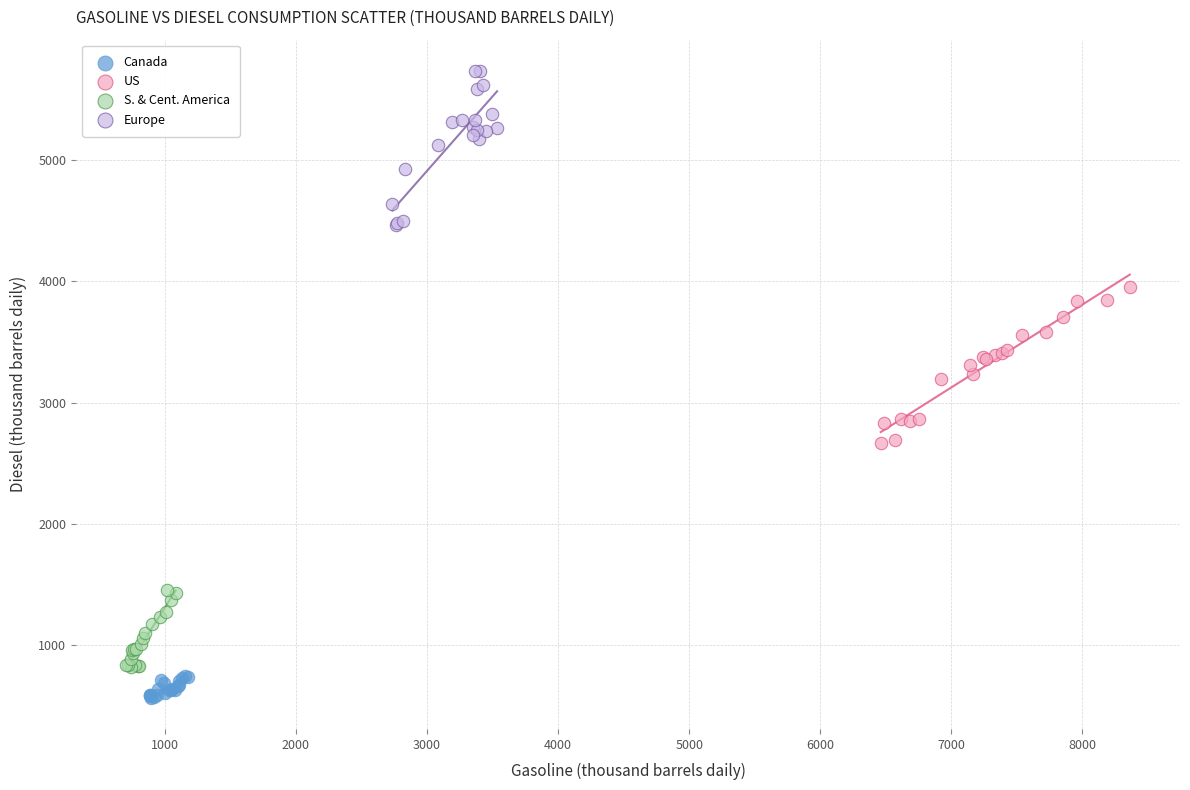

Which series contains the highest Y value?

Europe